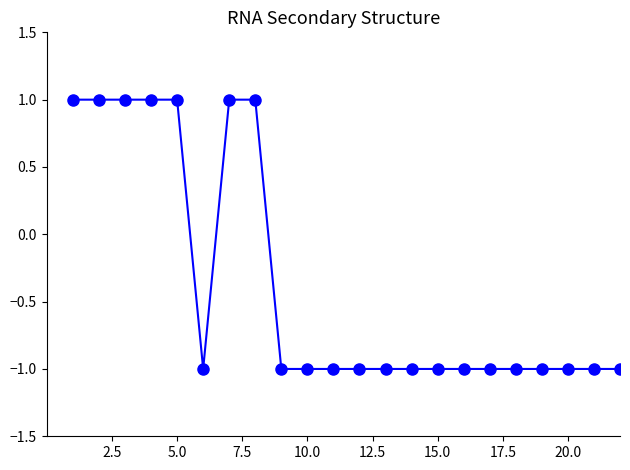

How many data points does each series have?

33